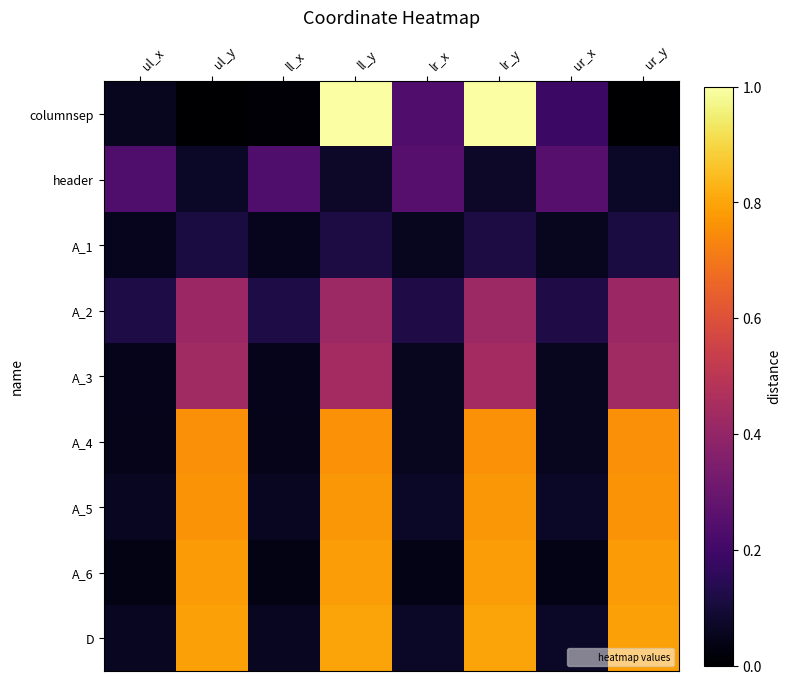

Rank the series by their maximum value, from highest to lowest.

columnsep, D, A_6, A_5, A_4, A_3, A_2, header, A_1